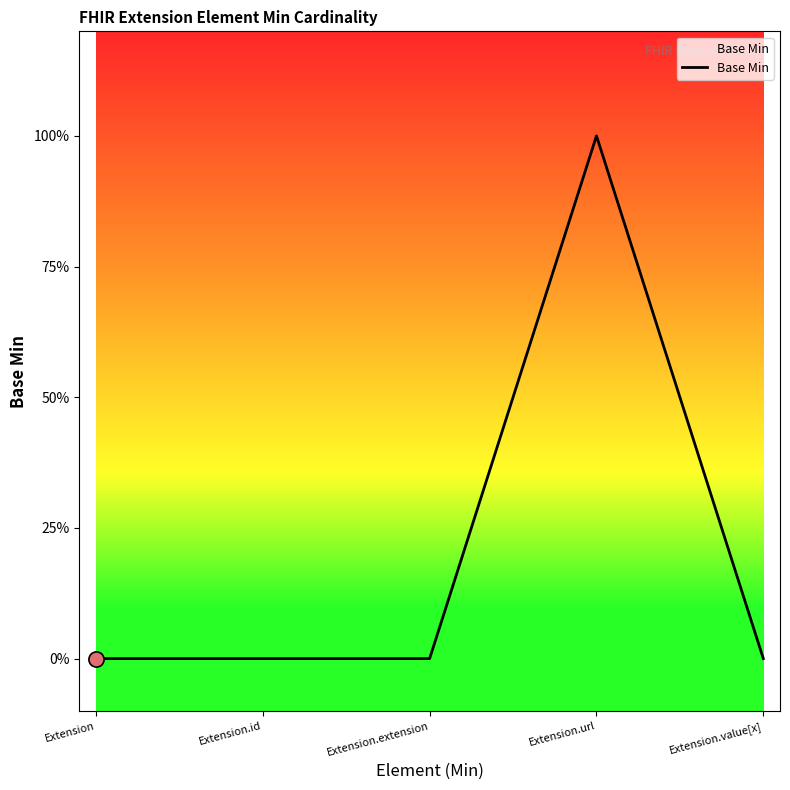

Between Extension.value[x] and Extension, which is larger?

Extension.value[x]